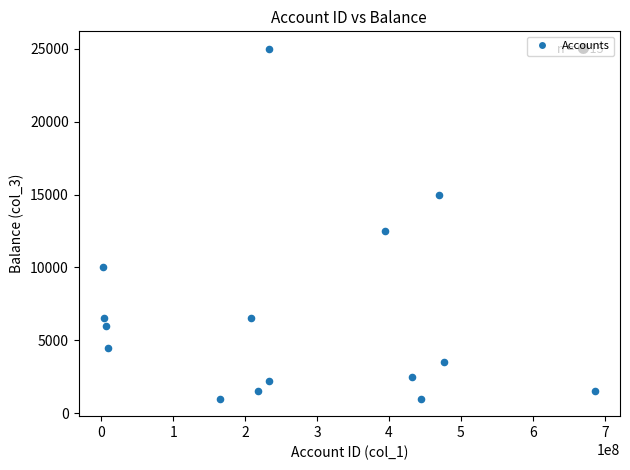

What is the range of X values (max minus min)?

684449389